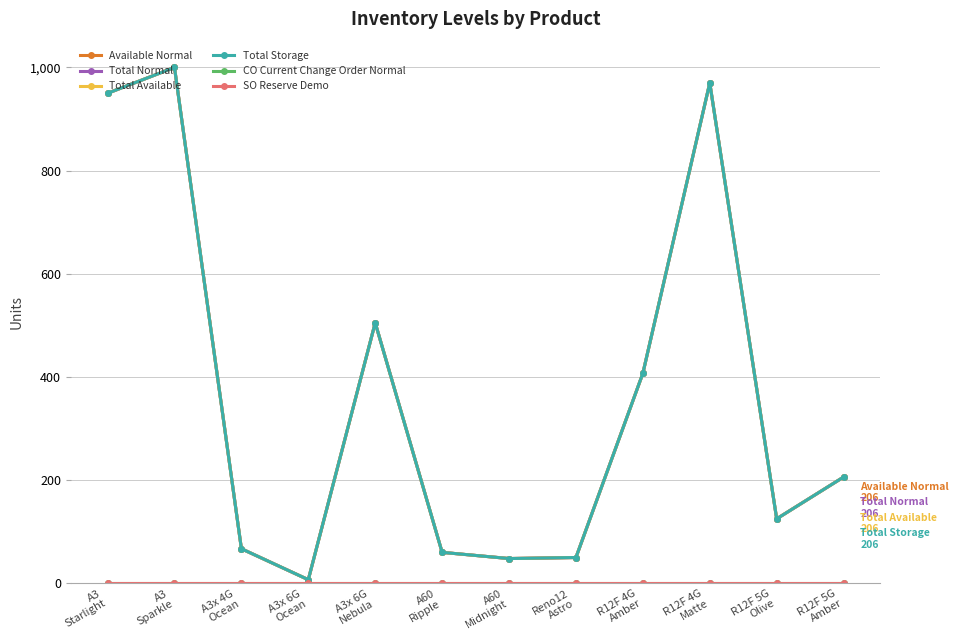

Does the chart display data point markers on the line(s)?

Yes